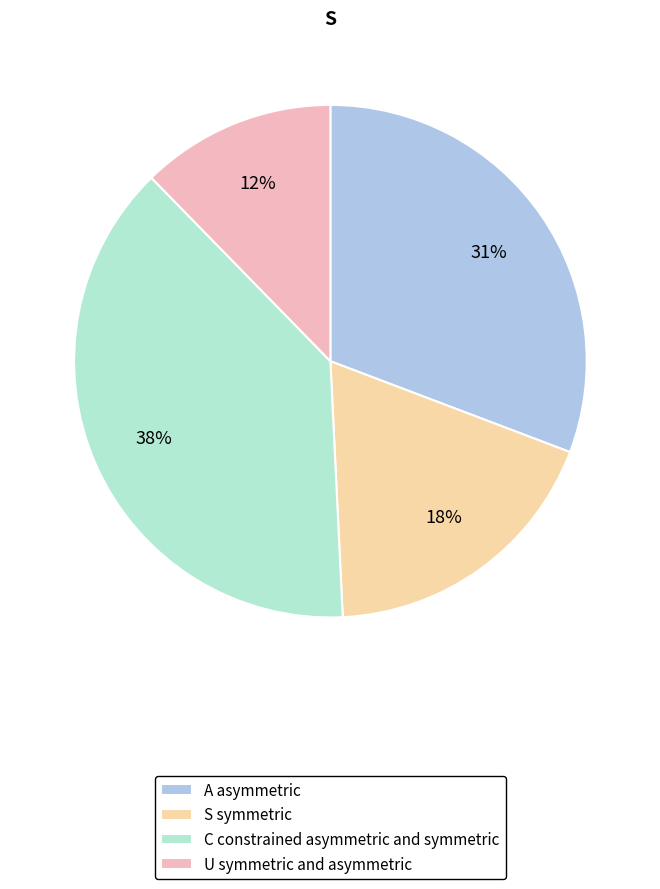

To the nearest percent, what percentage of the pie is A asymmetric?

31%